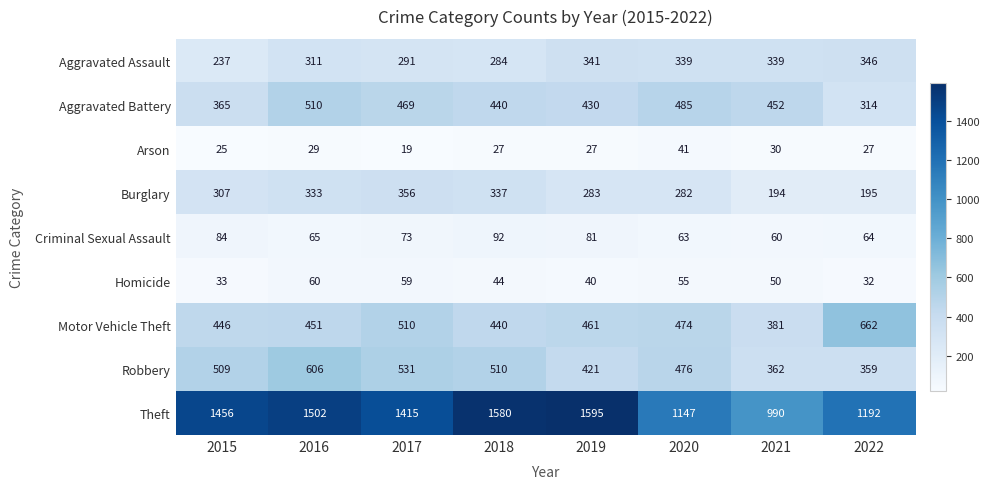

Where does the Criminal Sexual Assault series first go above 73?

2015